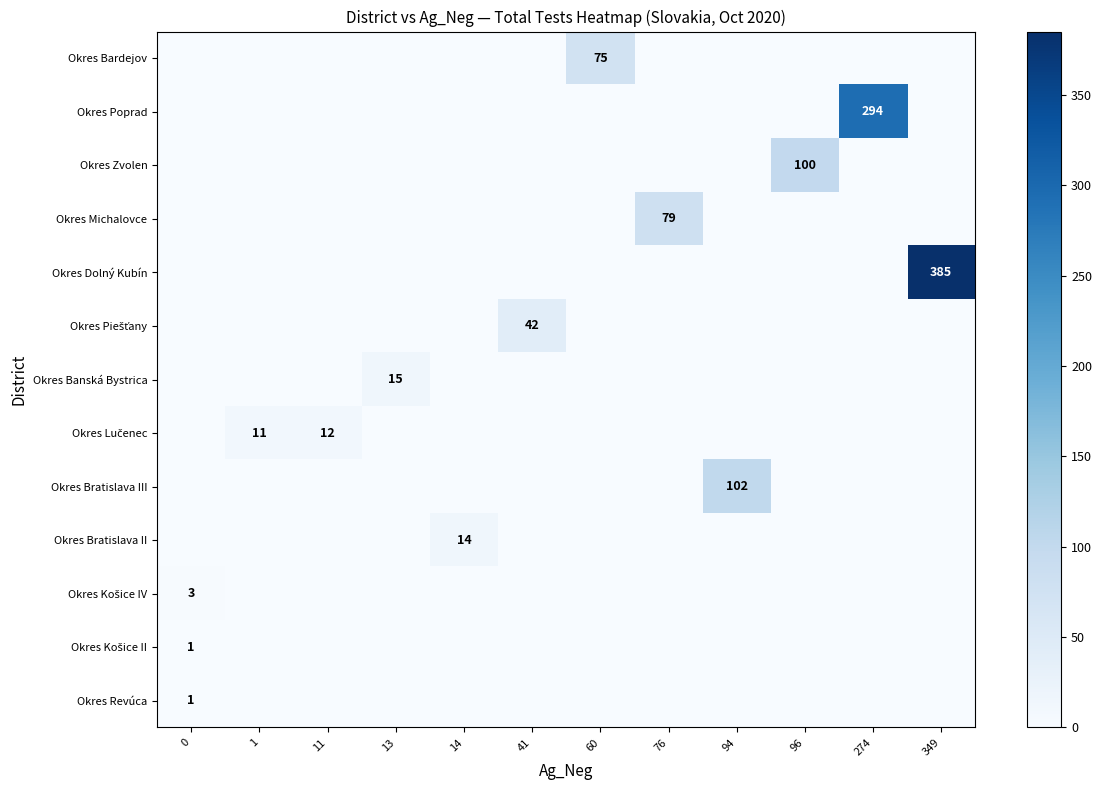

Reading left to right, what are all the values shown in this chart?

row_0: 0=0	1=0	11=0	13=0	14=0	41=0	60=75	76=0	94=0	96=0	274=0	349=0
row_1: 0=0	1=0	11=0	13=0	14=0	41=0	60=0	76=0	94=0	96=0	274=294	349=0
row_2: 0=0	1=0	11=0	13=0	14=0	41=0	60=0	76=0	94=0	96=100	274=0	349=0
row_3: 0=0	1=0	11=0	13=0	14=0	41=0	60=0	76=79	94=0	96=0	274=0	349=0
row_4: 0=0	1=0	11=0	13=0	14=0	41=0	60=0	76=0	94=0	96=0	274=0	349=385
row_5: 0=0	1=0	11=0	13=0	14=0	41=42	60=0	76=0	94=0	96=0	274=0	349=0
row_6: 0=0	1=0	11=0	13=15	14=0	41=0	60=0	76=0	94=0	96=0	274=0	349=0
row_7: 0=0	1=11	11=12	13=0	14=0	41=0	60=0	76=0	94=0	96=0	274=0	349=0
row_8: 0=0	1=0	11=0	13=0	14=0	41=0	60=0	76=0	94=102	96=0	274=0	349=0
row_9: 0=0	1=0	11=0	13=0	14=14	41=0	60=0	76=0	94=0	96=0	274=0	349=0
row_10: 0=3	1=0	11=0	13=0	14=0	41=0	60=0	76=0	94=0	96=0	274=0	349=0
row_11: 0=1	1=0	11=0	13=0	14=0	41=0	60=0	76=0	94=0	96=0	274=0	349=0
row_12: 0=1	1=0	11=0	13=0	14=0	41=0	60=0	76=0	94=0	96=0	274=0	349=0